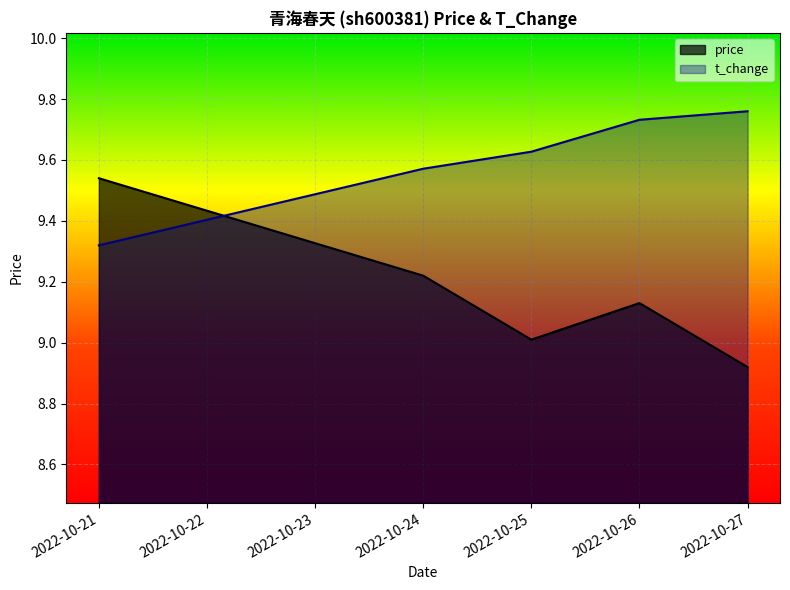

How many times do t_change and price cross each other?

1